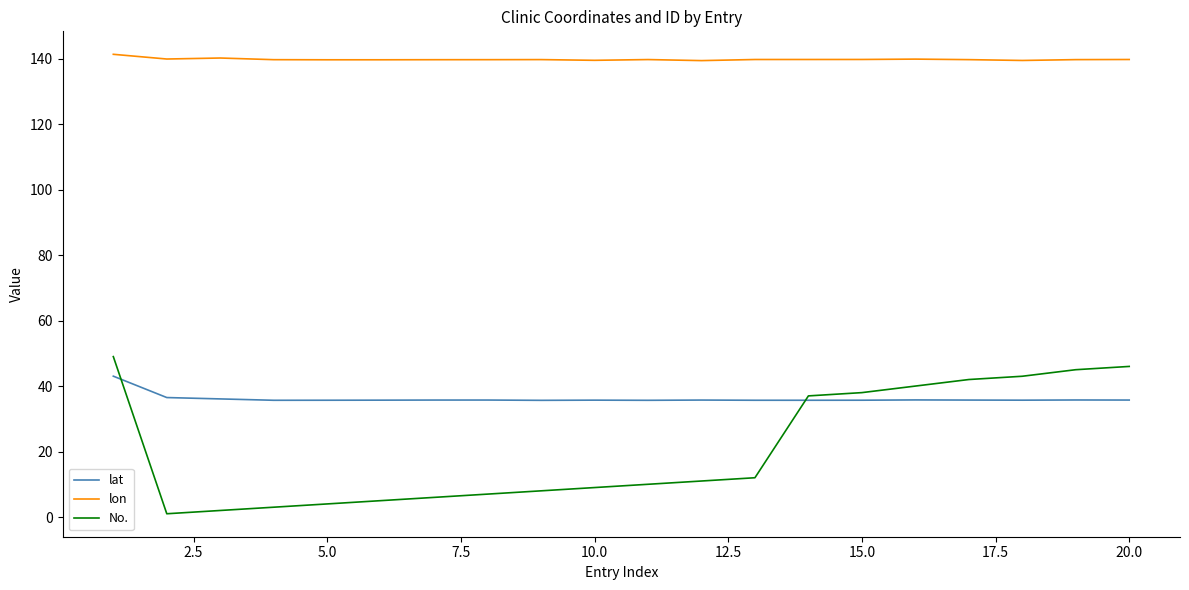

What is the minimum value for lat?

35.6